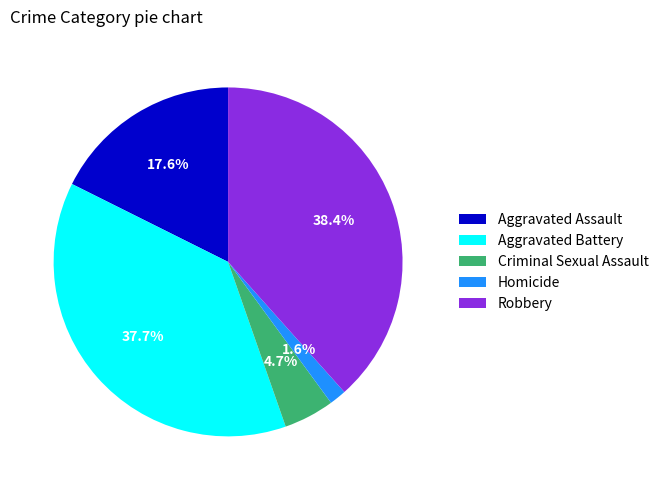

How many segments does this pie chart have?

5